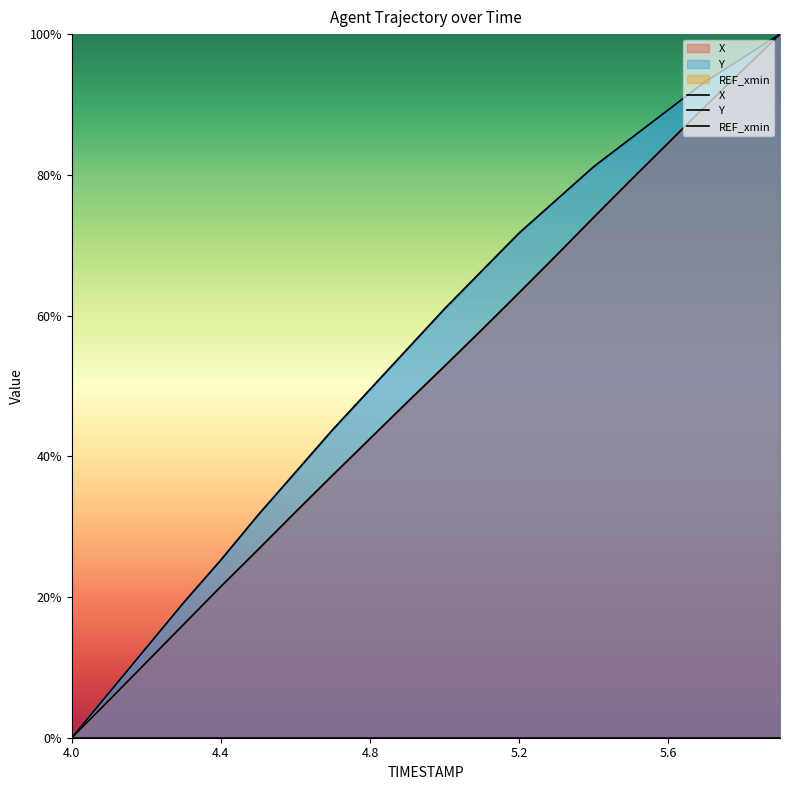

Which label corresponds to the smallest value in the chart?

4.0